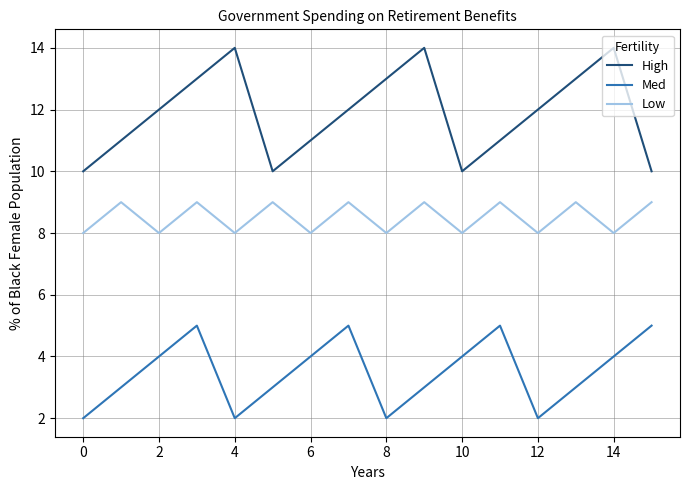

True or false: High and Low intersect in this chart.

False